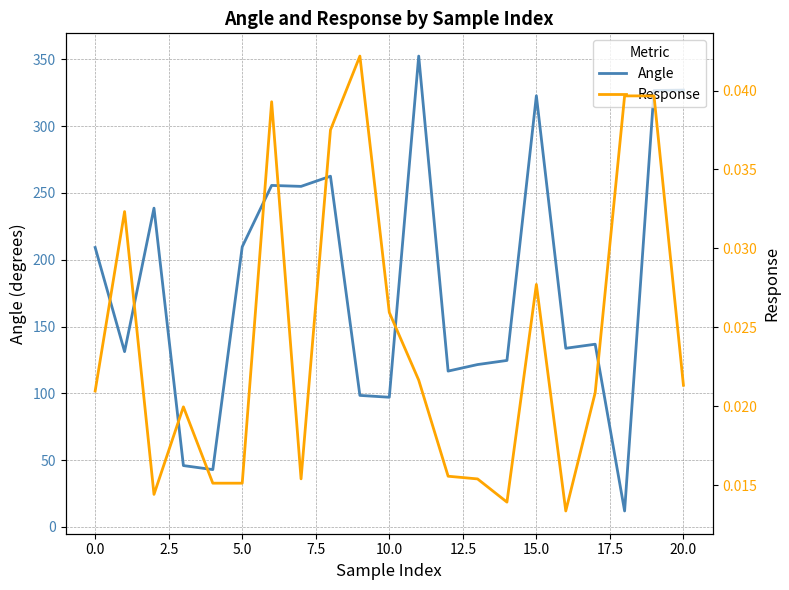

How many data points in Angle are above 136?

11